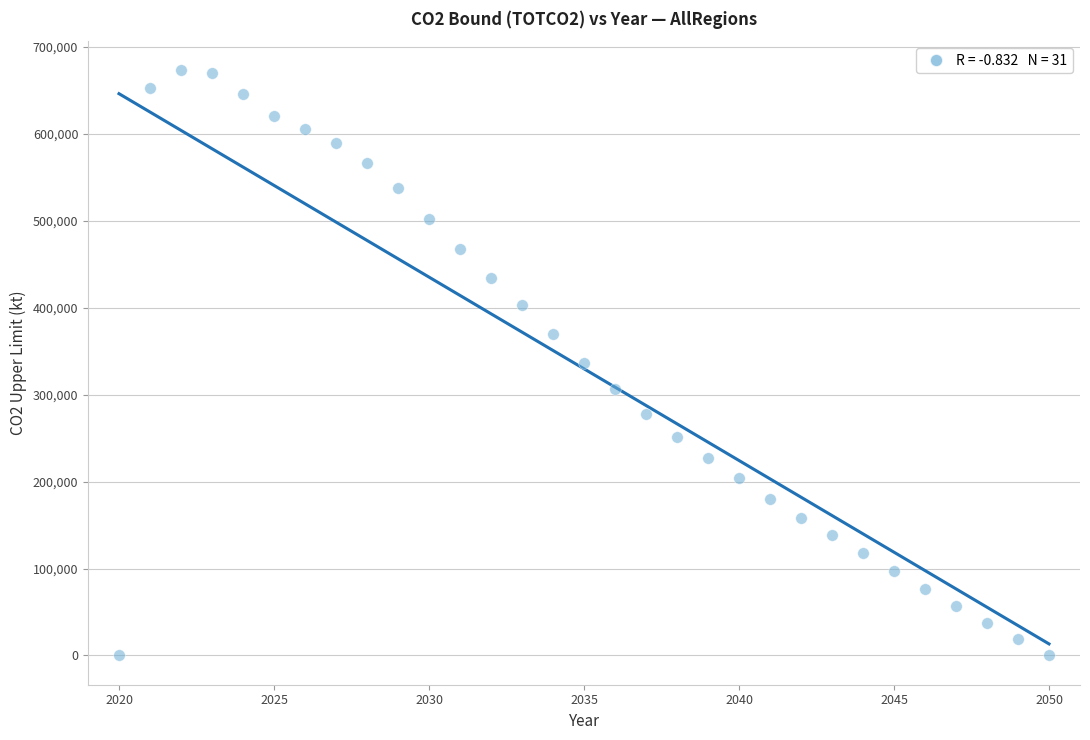

What is the range of X values (max minus min)?

30.0